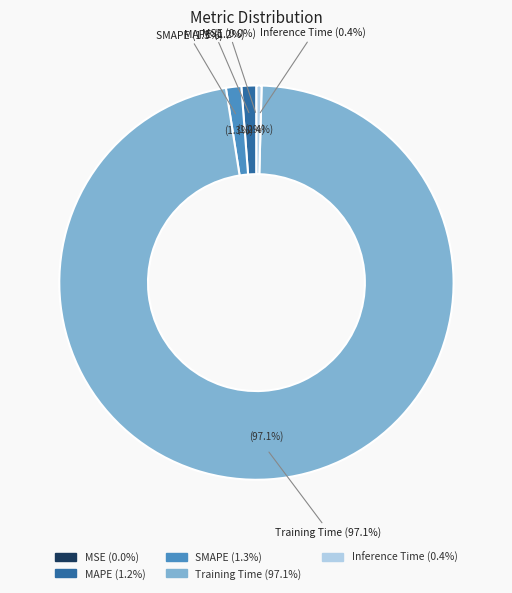

To the nearest percent, what is the difference between the largest and smallest slice percentages?

97%